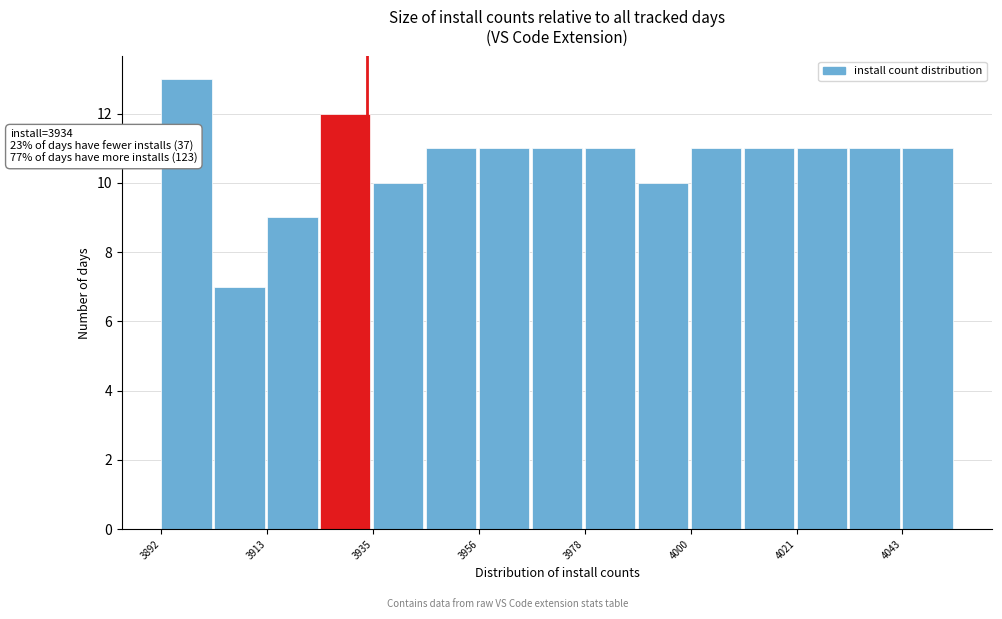

Around what value on the x-axis is the tallest bar? Give the approximate position of its centre, as read against the axis.

3895